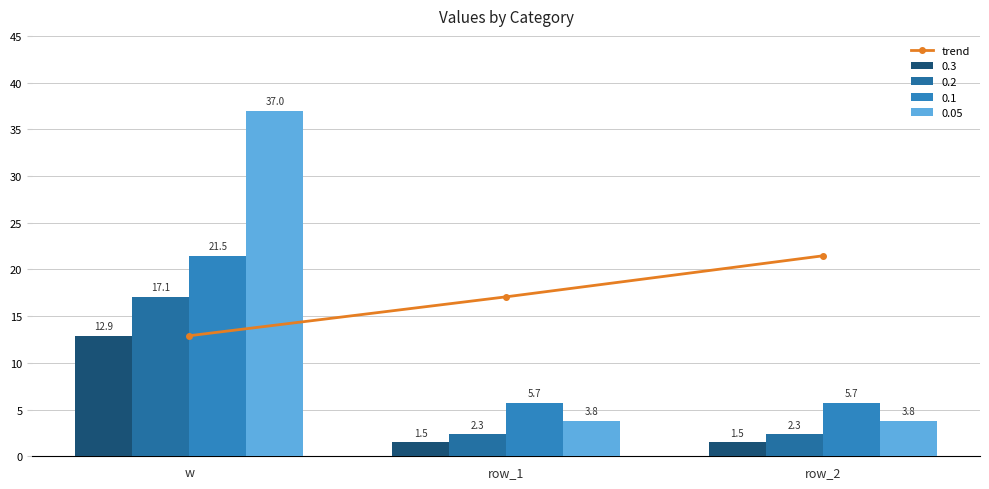

Rank the categories by value from lowest to highest.

w, row_1, row_2